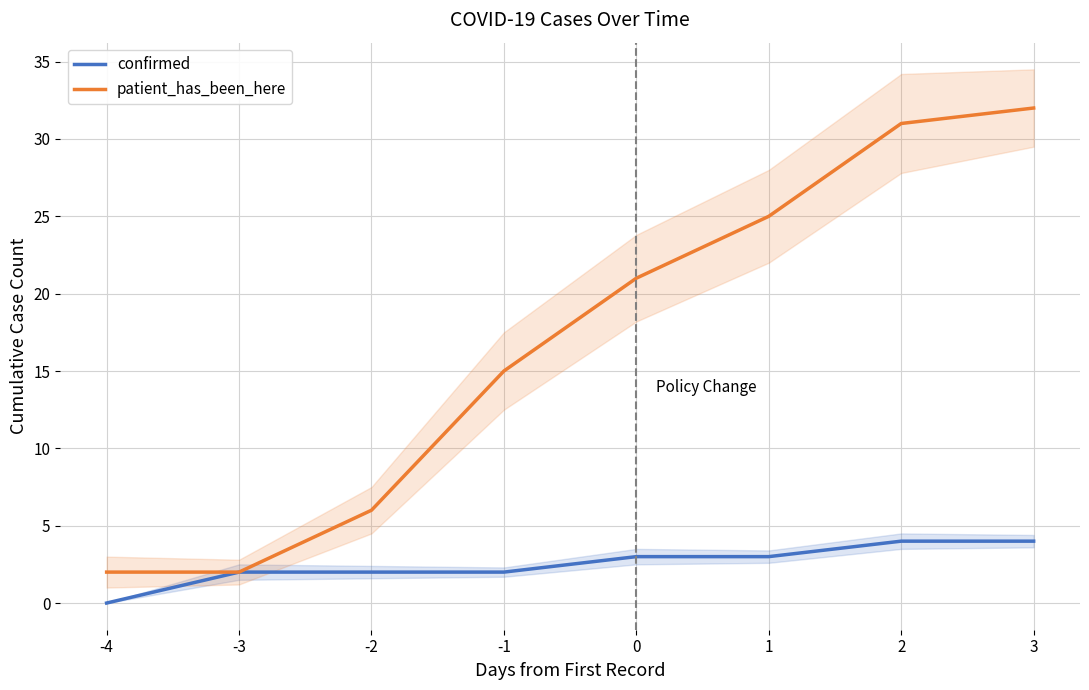

Which has a higher value, 1 or -1?

1